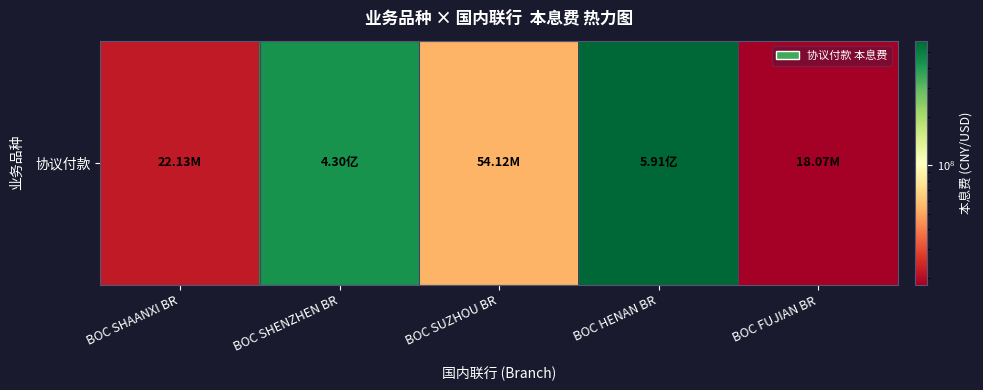

What is the change in value from BOC SHAANXI BR to BOC SUZHOU BR?

+31989894.3